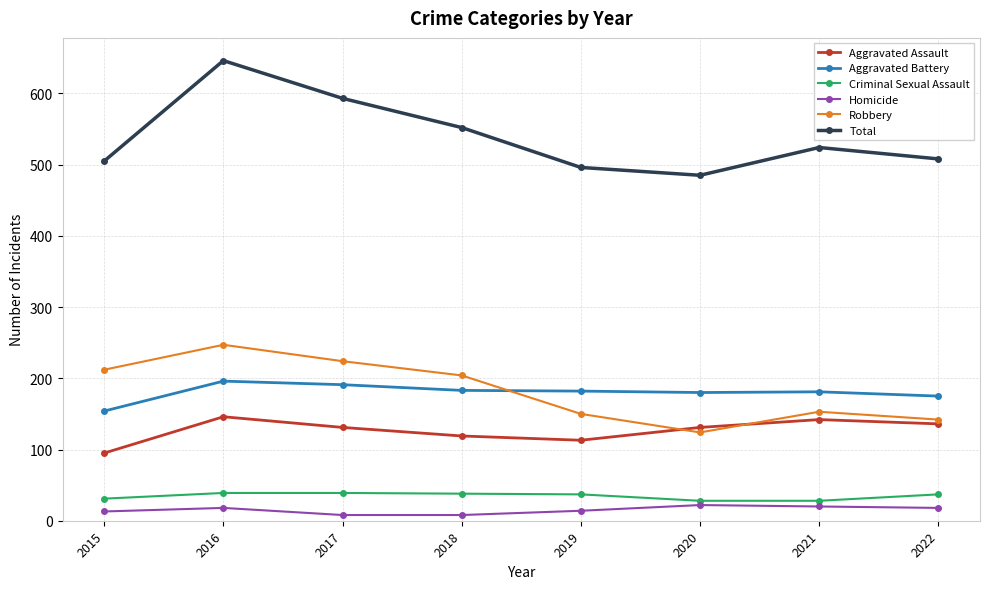

What is the difference between the second highest and second lowest values in the Total series?

97